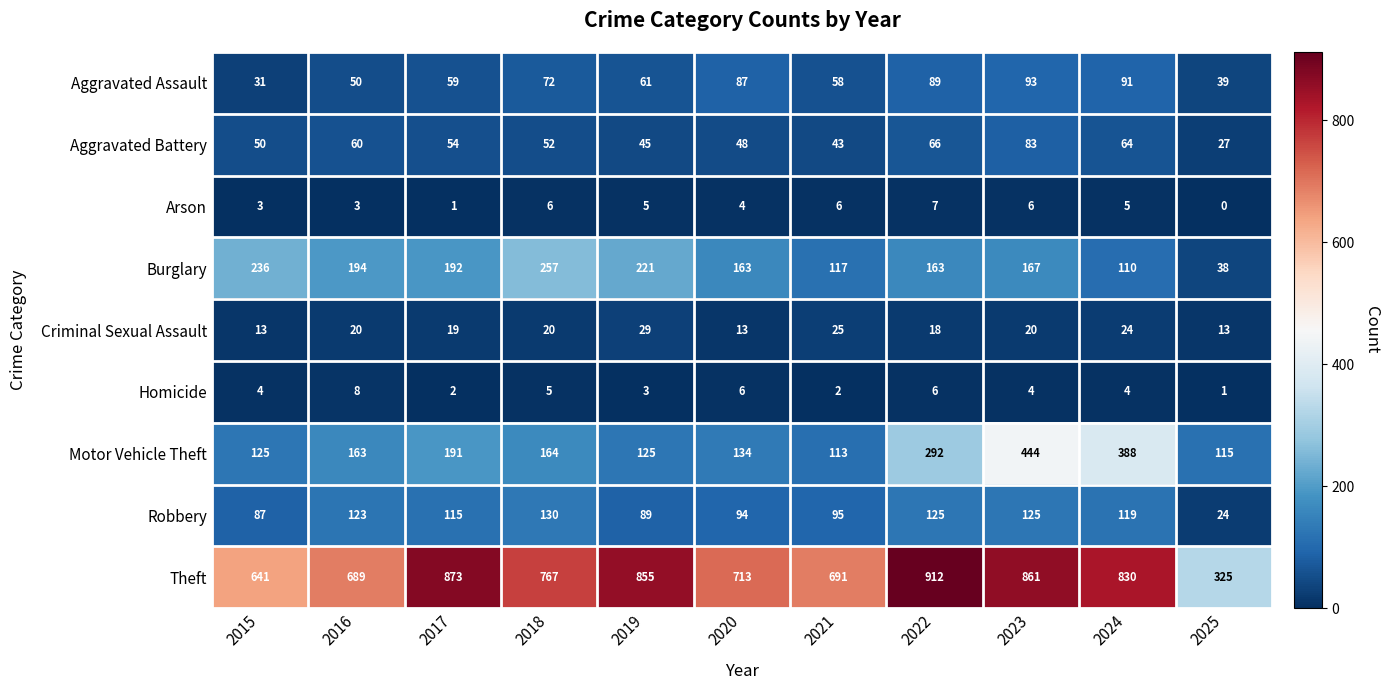

Which series changed the most between 2023 and 2025?

Theft